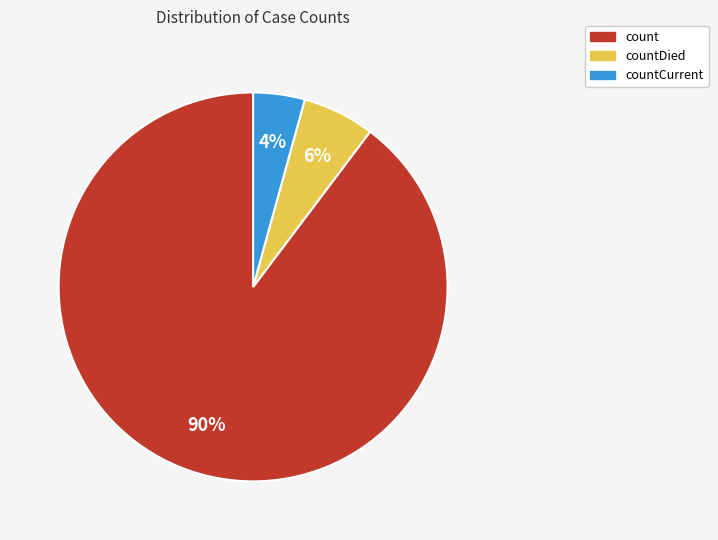

To the nearest percent, what is the average slice percentage?

33%